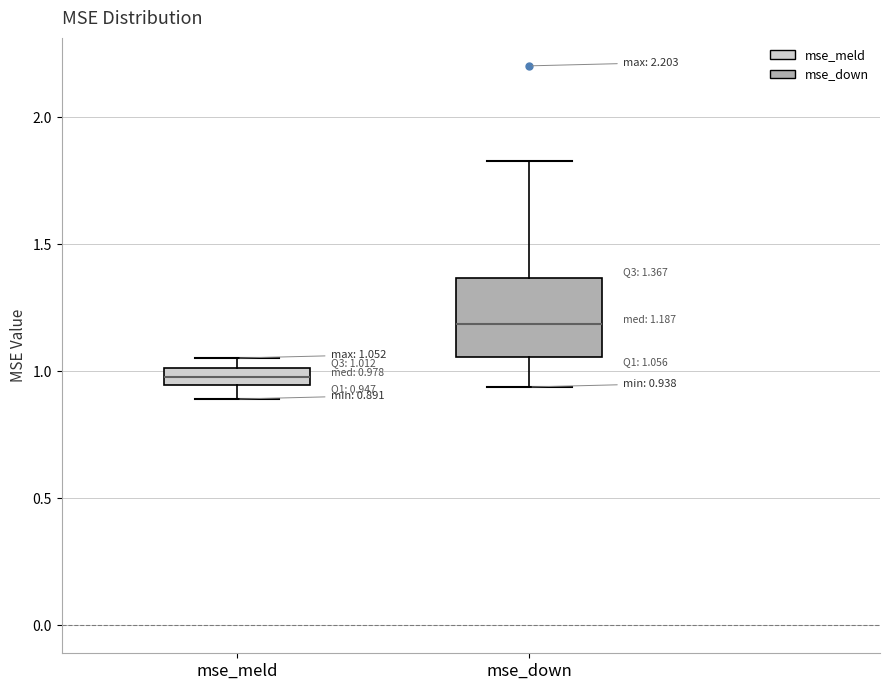

Which box is the tallest, from its lower edge to its upper edge?

mse_down